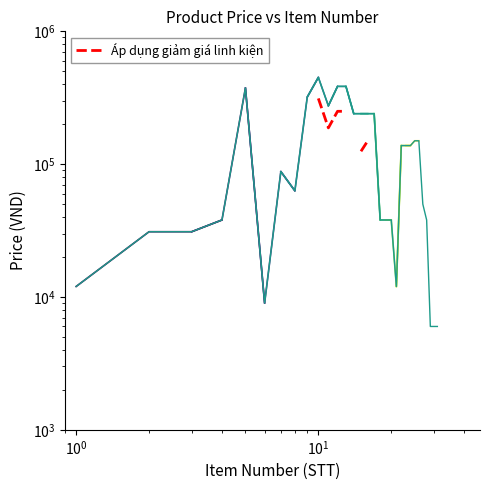

Rank the categories by value from lowest to highest.

29, 30, 31, 6, 1, 21, 2, 3, 4, 18, 19, 20, 28, 27, 8, 7, 22, 23, 24, 25, 26, 14, 15, 16, 17, 11, 9, 5, 12, 13, 10